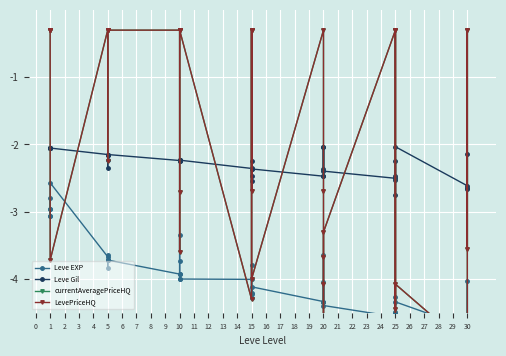

Reading left to right, extract all data points from this chart.

Leve EXP: -2.8	-3.0	-3.1	-3.1	-3.0	-2.6	-3.7	-3.8	-3.7	-3.6	-3.7	-3.7	-3.9	-3.7	-3.3	-4.0	-3.9	-4.0	-4.0	-4.3	-3.8	-4.2	-4.2	-4.1	-4.3	-3.6	-4.3	-4.3	-4.0	-4.4	-4.6	-4.5	-4.3	-4.5	-4.6	-4.3	-4.7	-4.6	-4.0	-4.8
Leve Gil: -2.1	-2.1	-2.1	-2.1	-2.1	-2.1	-2.1	-2.4	-2.1	-2.1	-2.2	-2.1	-2.2	-2.2	-2.2	-2.2	-2.2	-2.2	-2.4	-2.2	-2.5	-2.4	-2.5	-2.4	-2.5	-2.0	-2.4	-2.5	-2.0	-2.4	-2.5	-2.5	-2.2	-2.5	-2.8	-2.0	-2.6	-2.7	-2.1	-2.6
currentAveragePriceHQ: -0.3	-0.3	-0.3	-0.3	-0.3	-3.7	-0.3	-2.3	-0.3	-0.3	-0.3	-0.3	-0.3	-0.3	-2.7	-3.6	-0.3	-0.3	-4.3	-0.3	-2.7	-0.3	-0.3	-4.0	-0.3	-2.7	-4.1	-5.0	-3.7	-3.3	-0.3	-4.4	-0.3	-0.3	-4.7	-4.1	-5.0	-0.3	-3.6	-0.3
LevePriceHQ: -0.3	-0.3	-0.3	-0.3	-0.3	-3.7	-0.3	-2.3	-0.3	-0.3	-0.3	-0.3	-0.3	-0.3	-2.7	-3.6	-0.3	-0.3	-4.3	-0.3	-2.7	-0.3	-0.3	-4.0	-0.3	-2.7	-4.1	-5.0	-3.7	-3.3	-0.3	-4.4	-0.3	-0.3	-4.7	-4.1	-5.0	-0.3	-3.6	-0.3